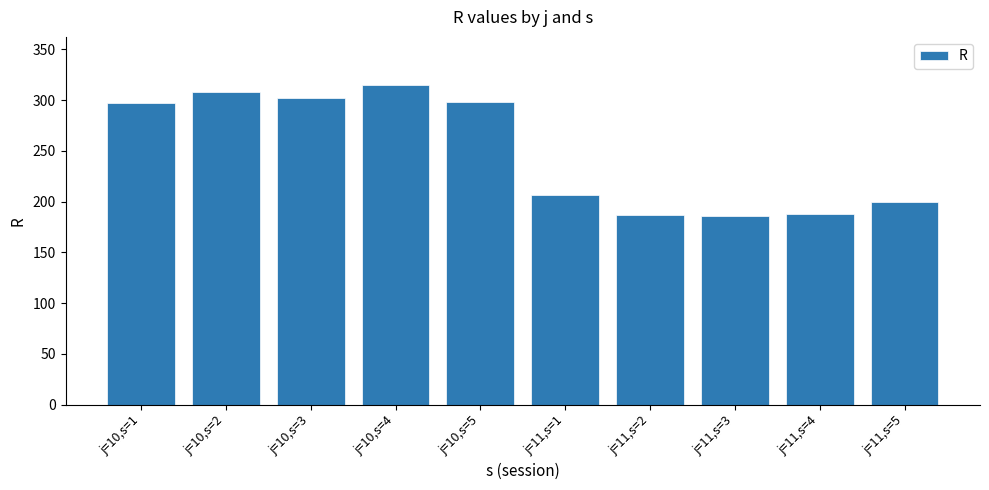

The chart shows a value of 297.8 at j=10,s=5. True or false?

True